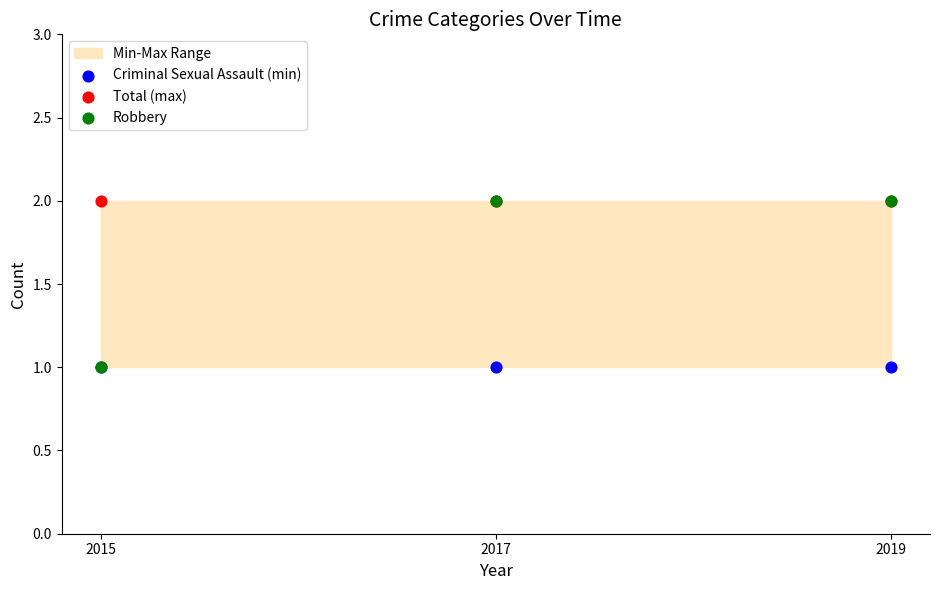

Which series has the largest Y range (max minus min)?

Robbery